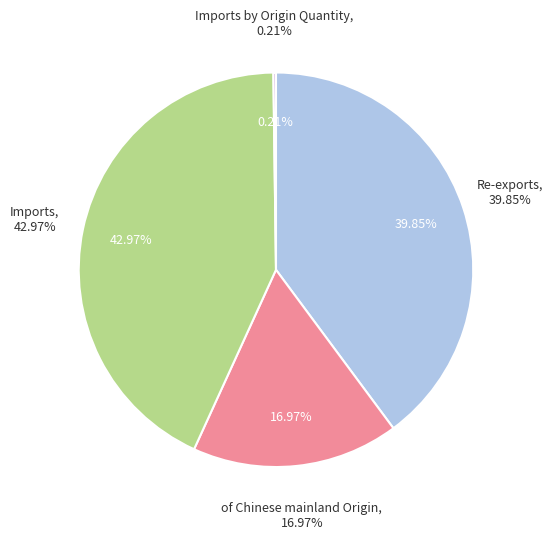

How many slices are in this pie chart?

4